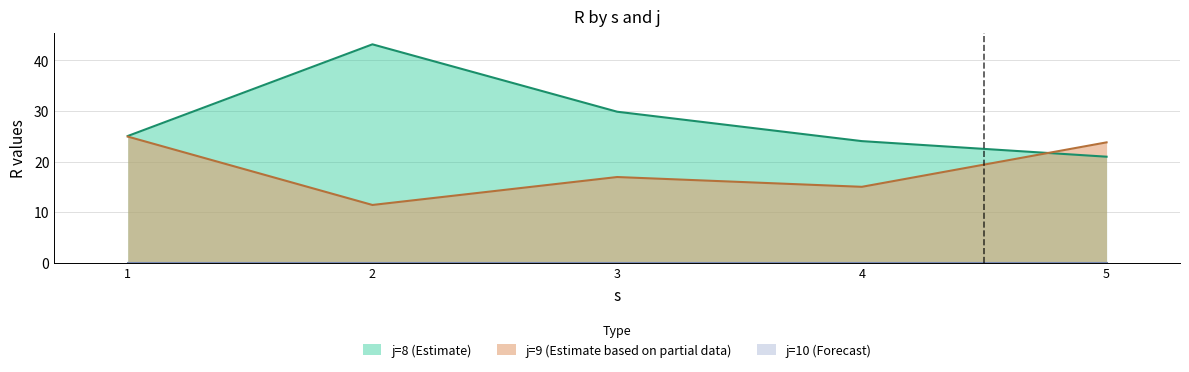

How many interior local peaks does the j9 series have?

1